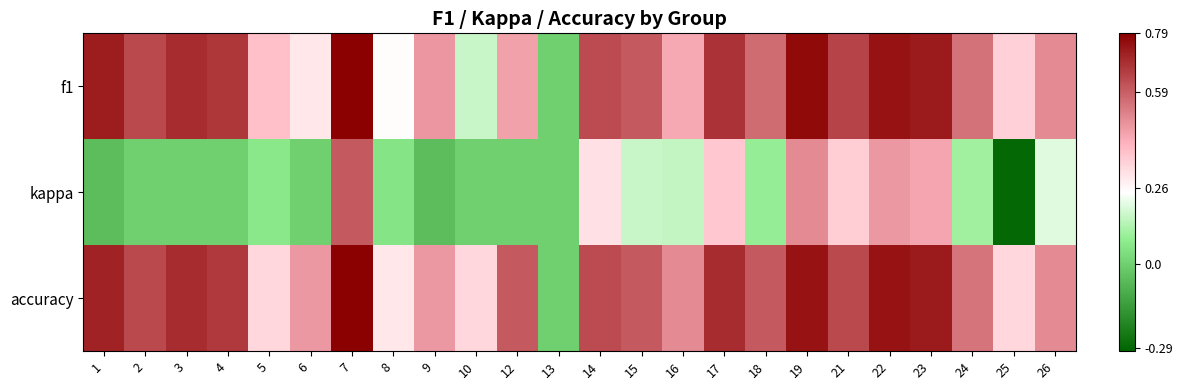

What is the minimum value shown in the chart?

-0.3